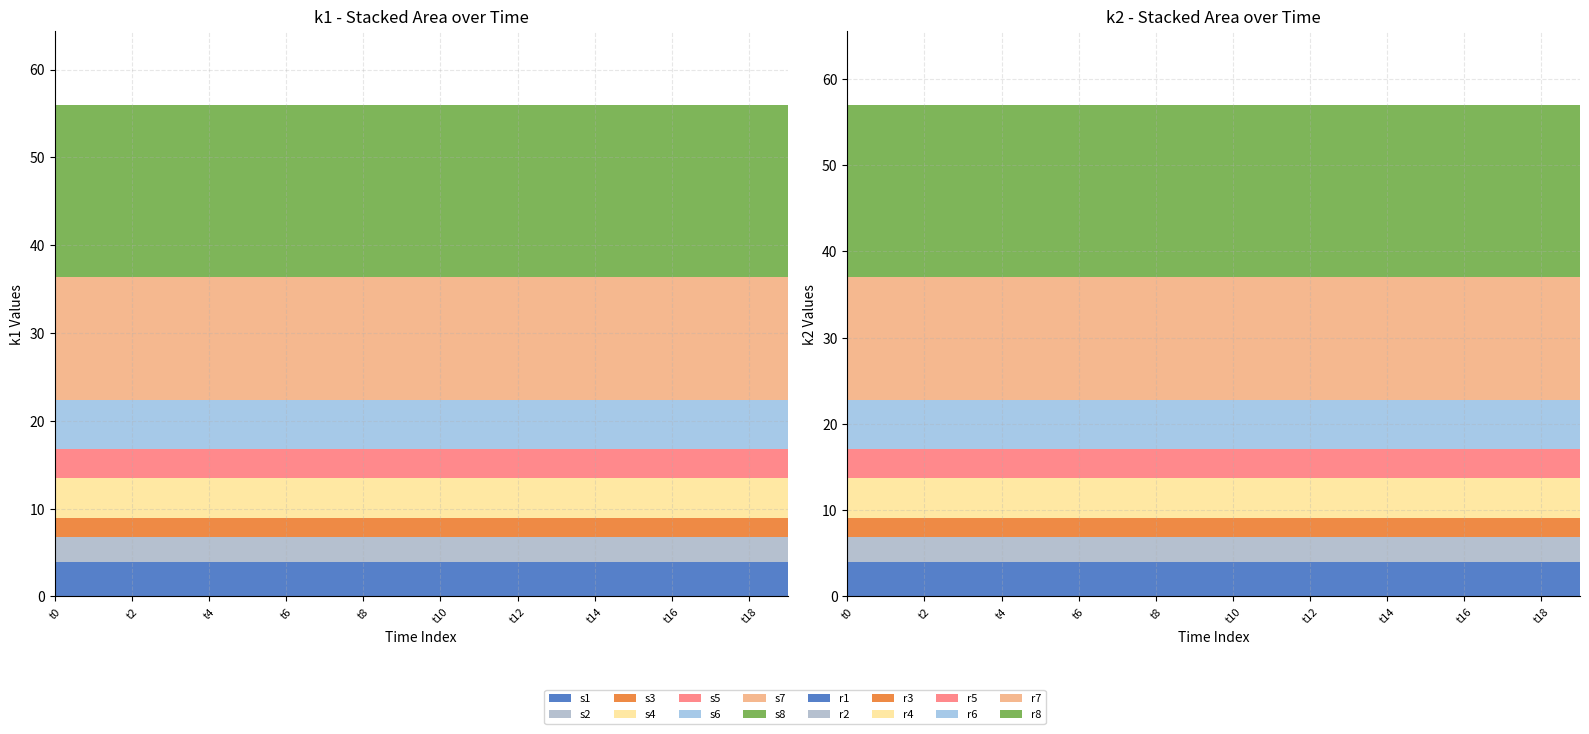

Reading left to right, extract all data points from this chart.

k1: t0=56	t1=56	t2=56	t3=56	t4=56	t5=56	t6=56	t7=56	t8=56	t9=56	t10=56	t11=56	t12=56	t13=56	t14=56	t15=56	t16=56	t17=56	t18=56	t19=56
k2: t0=57	t1=57	t2=57	t3=57	t4=57	t5=57	t6=57	t7=57	t8=57	t9=57	t10=57	t11=57	t12=57	t13=57	t14=57	t15=57	t16=57	t17=57	t18=57	t19=57